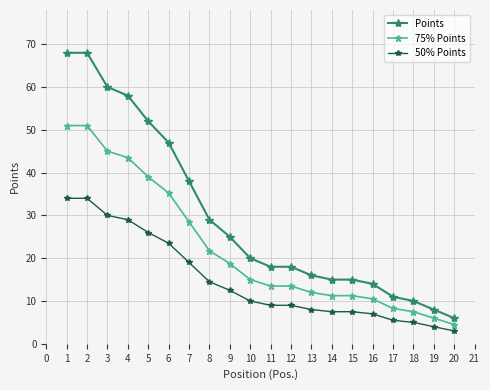

What are all the series names shown in the legend?

Points, 75% Points, 50% Points